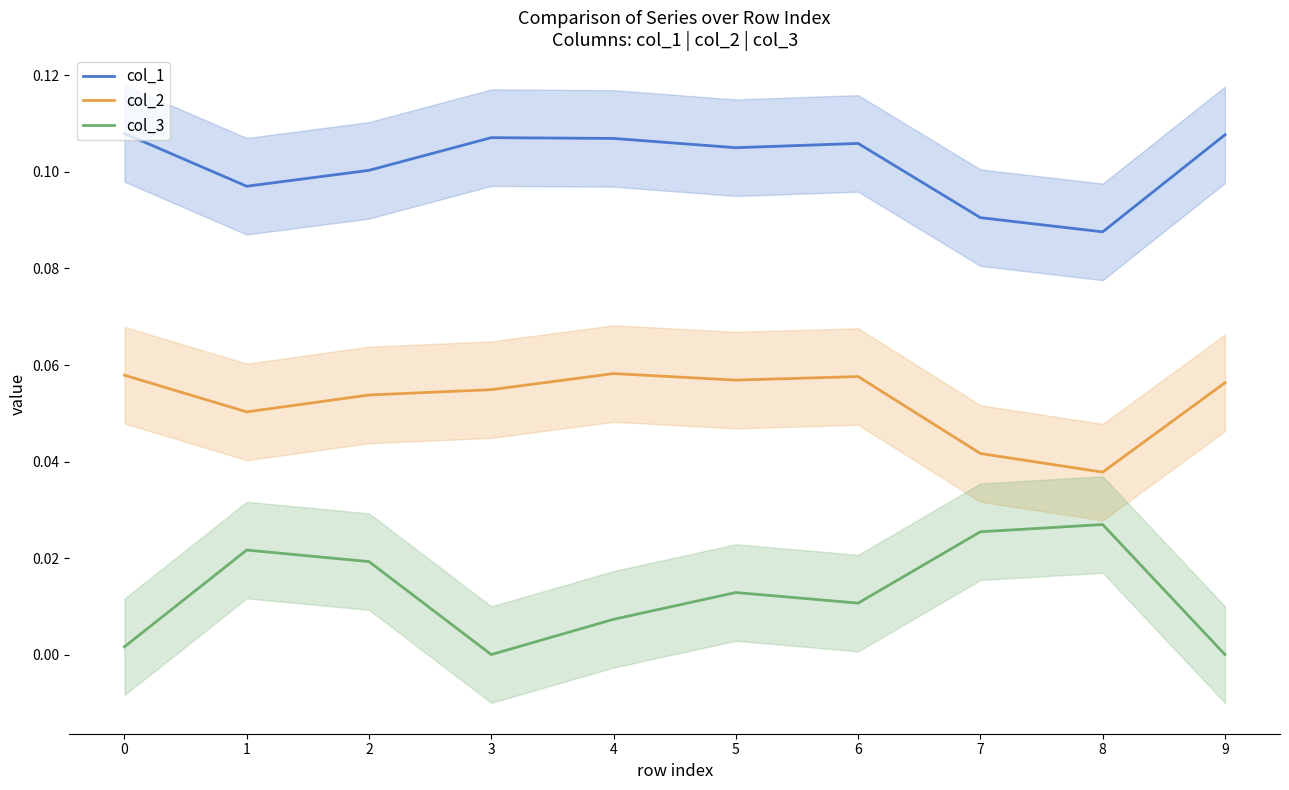

Is it true that col_1 equals 0.1 at 6?

True